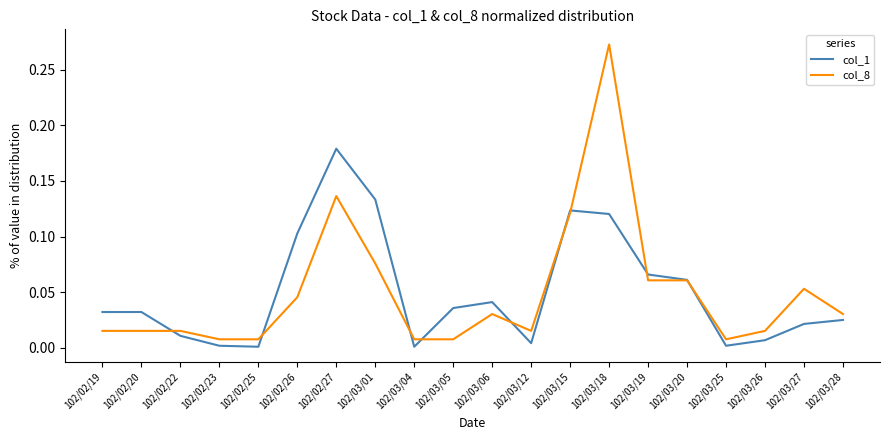

What position from the left is 102/02/19?

1